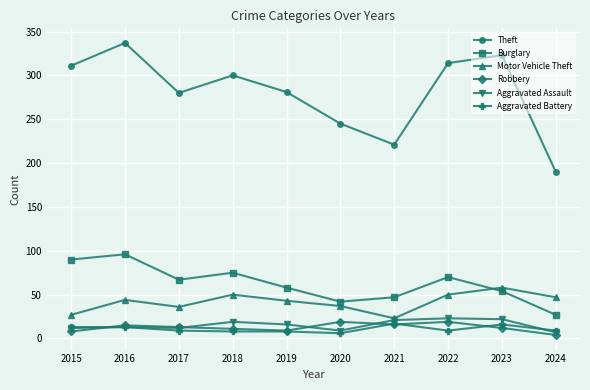

Is the value of Burglary at 2016 greater than the value of Aggravated Battery at 2020?

Yes